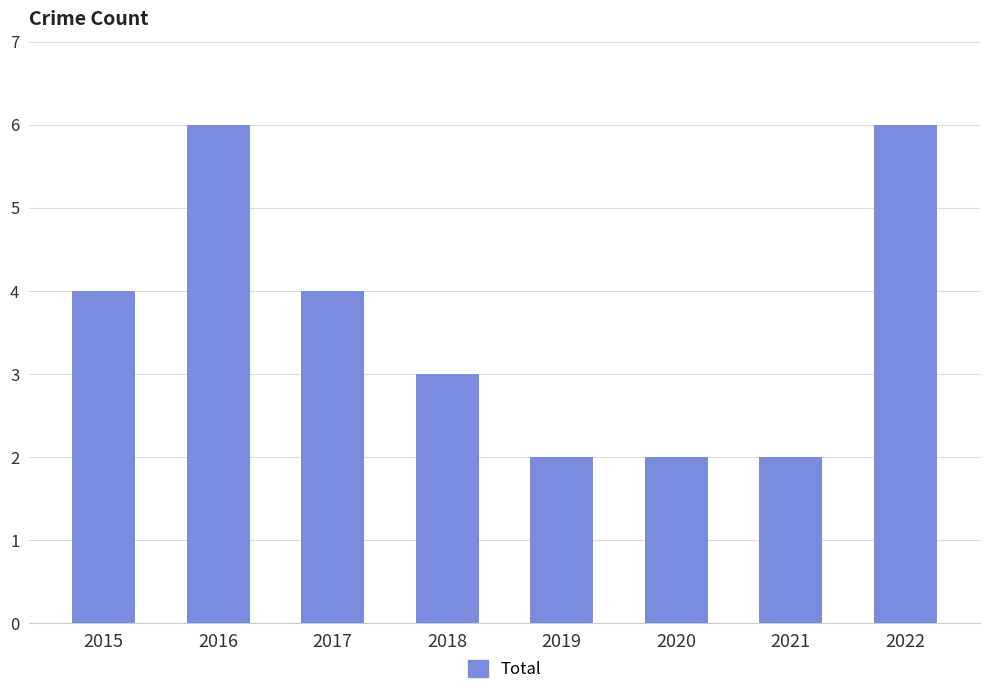

What is the approximate value at 2018?

3